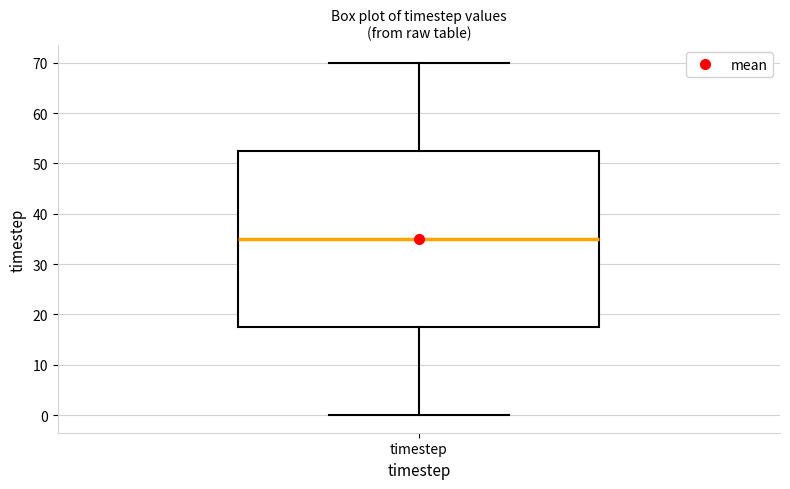

Where does the median line of the box for timestep sit on the y-axis? The values are not printed on the chart, so give them approximately, as read against the axis.

35